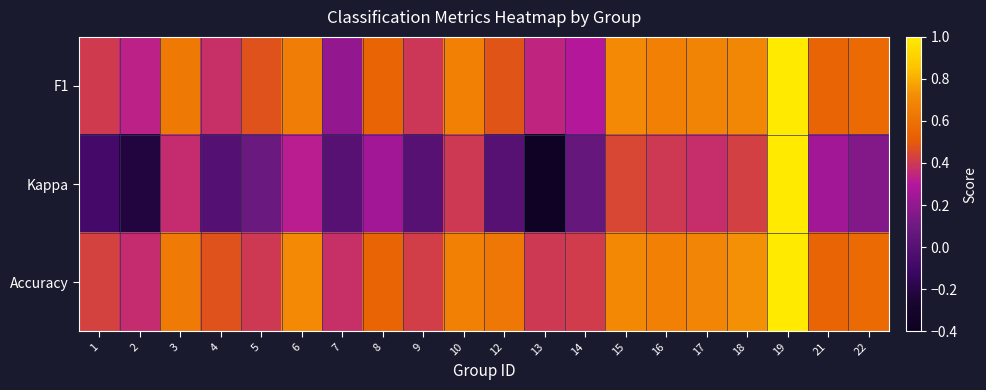

Rank the series by their maximum value, from lowest to highest.

F1, Kappa, Accuracy